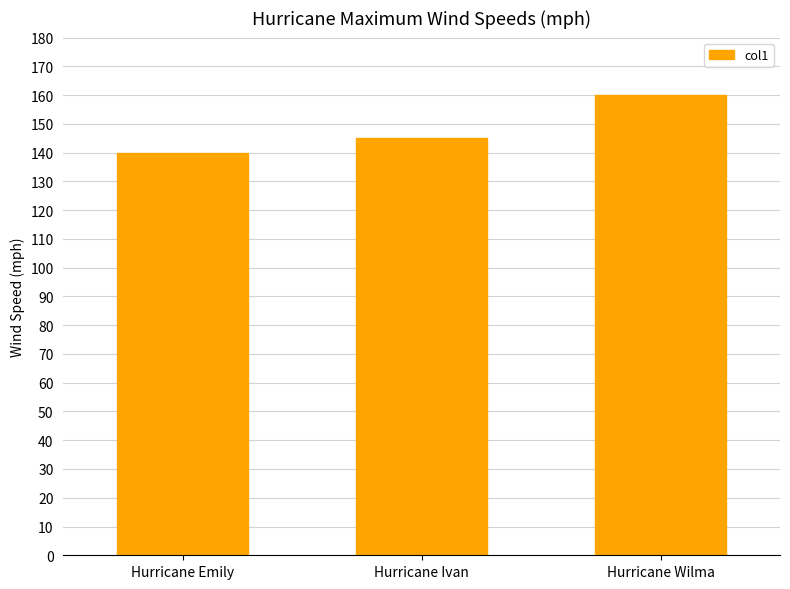

Is it true that the value at Hurricane Wilma is 236?

False